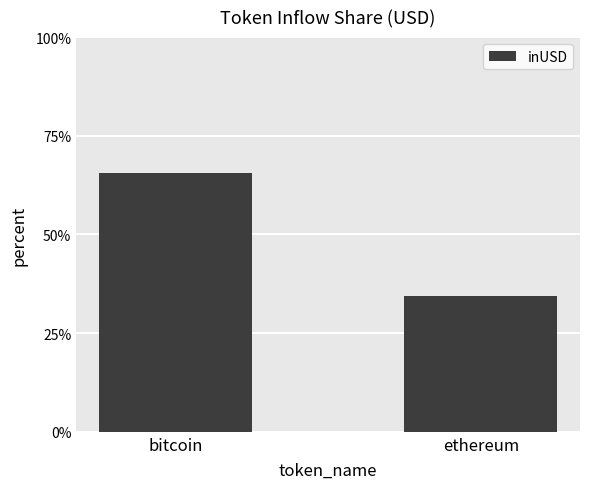

What is the smallest value displayed?

34.4